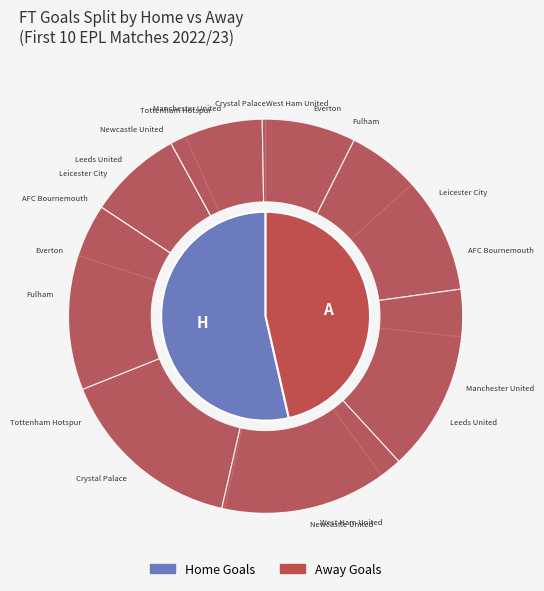

Is it true that 8 is 26% of the pie?

False